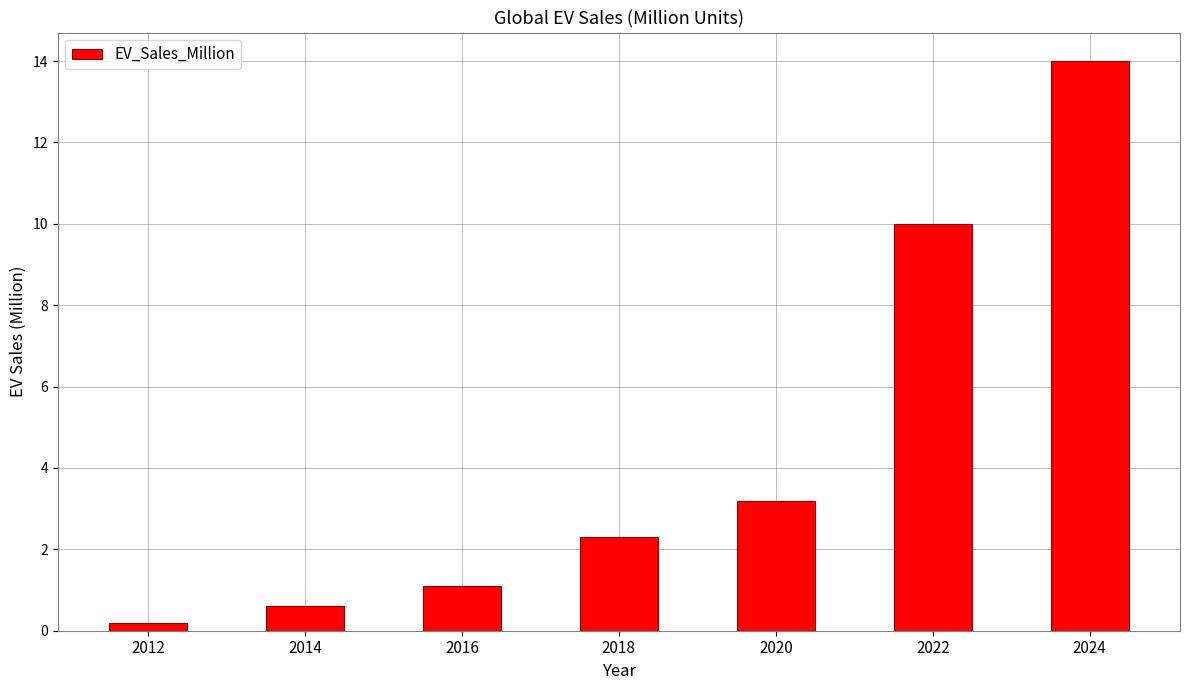

At which label does the data first exceed 2?

2018